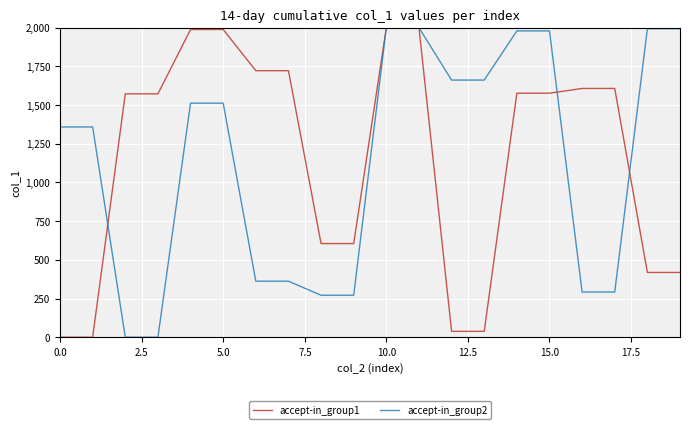

What is the maximum value shown in the chart?

2000.0